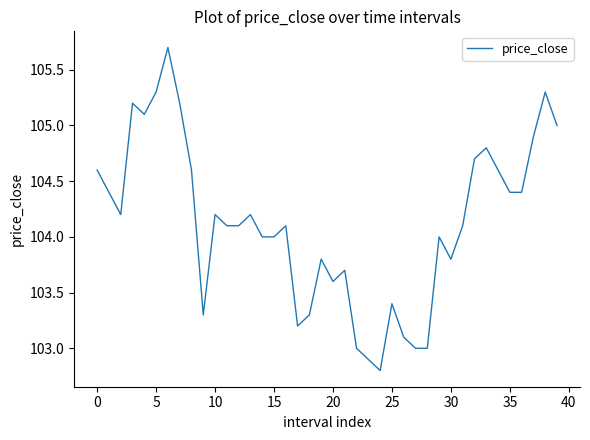

How many lines are shown in the chart?

1